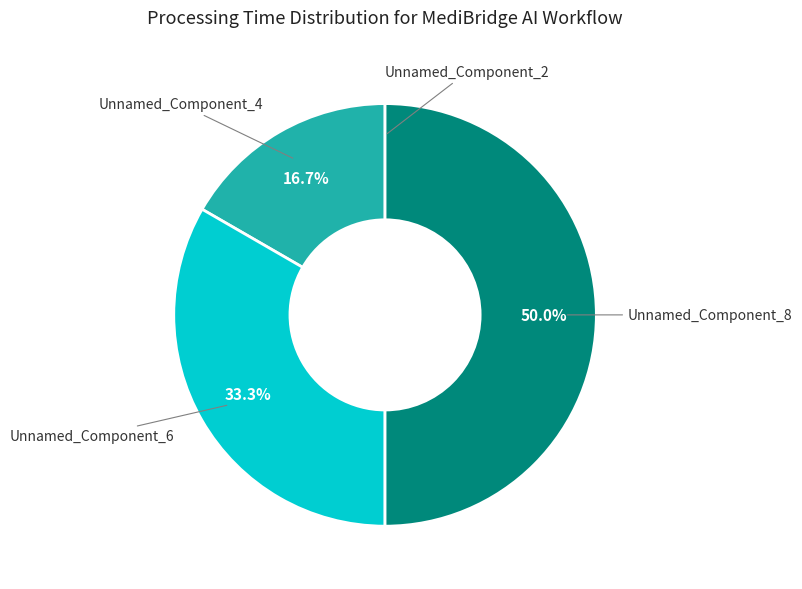

Is Unnamed_Component_4 the majority of the pie?

No